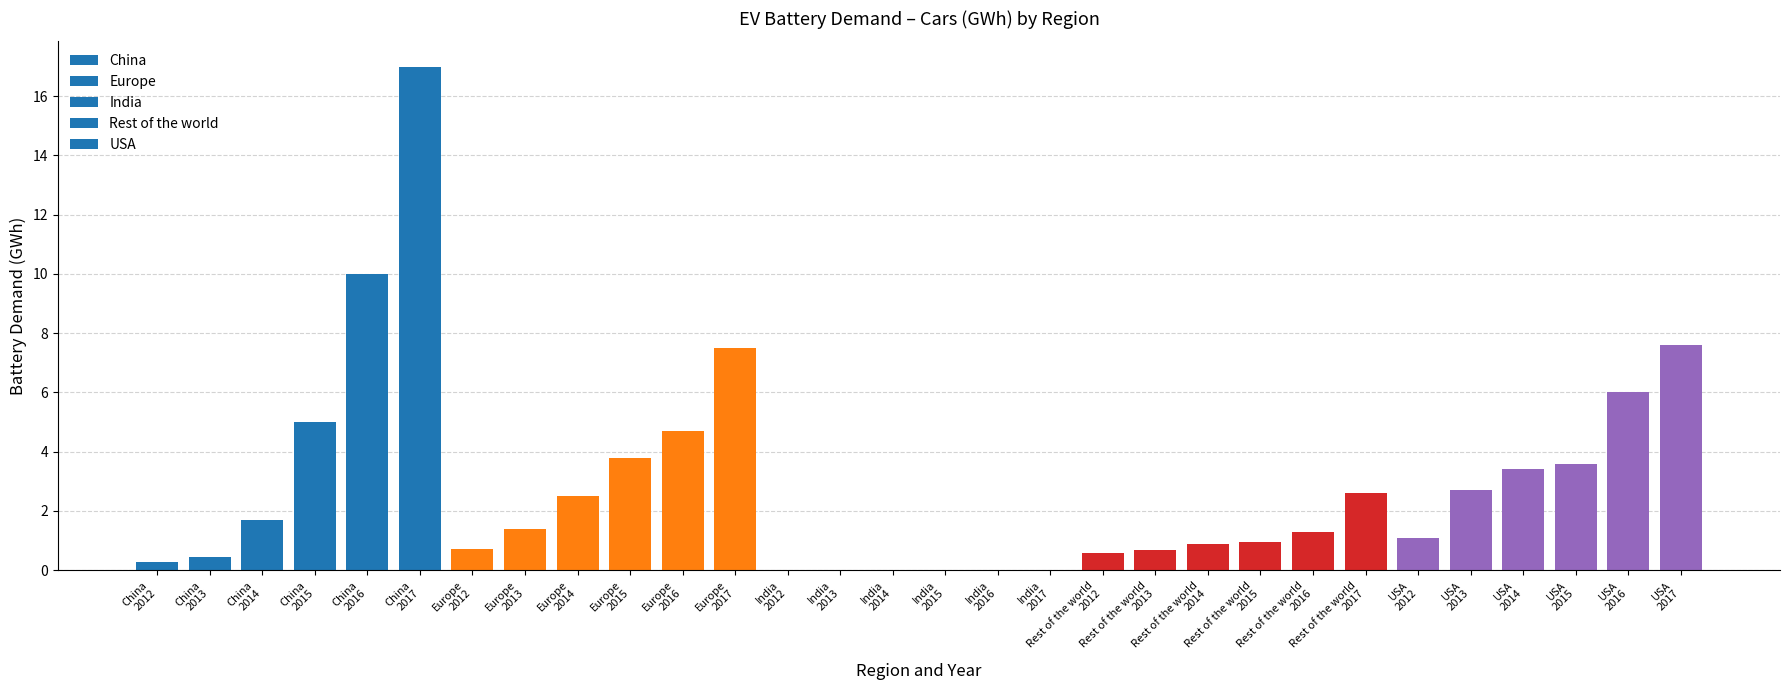

What is the sum of all values?

86.5